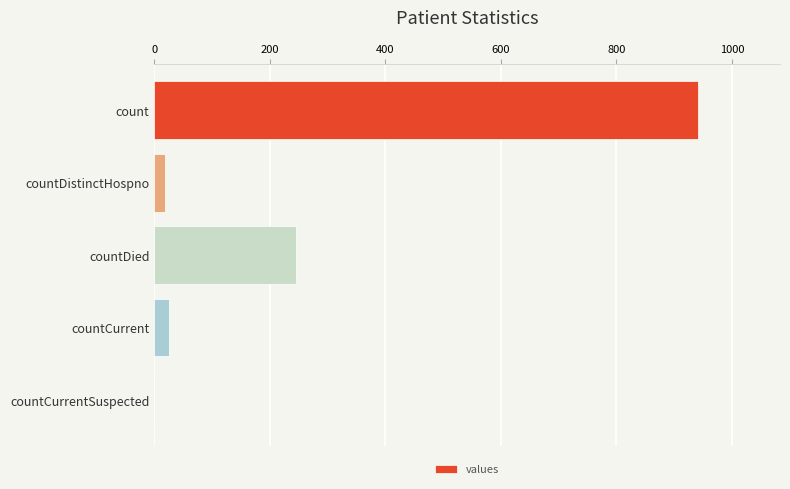

What is the sum of all values?

1231